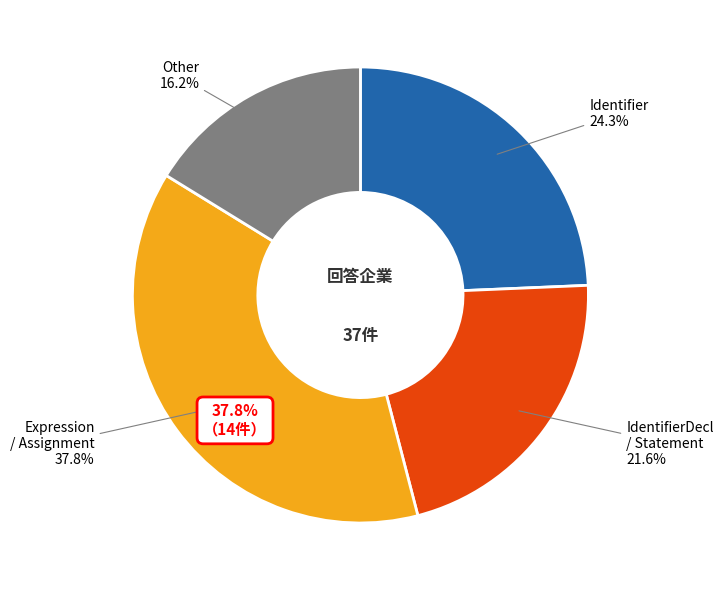

The 3 slice represents 37% of the pie. True or false?

False